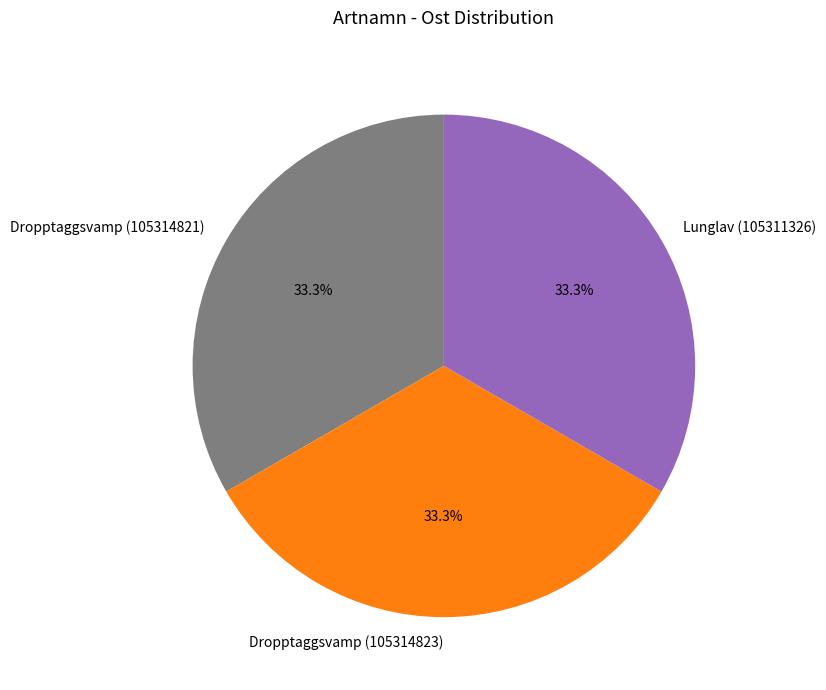

To the nearest percent, what percentage of the pie is Dropptaggsvamp (105314823)?

33%